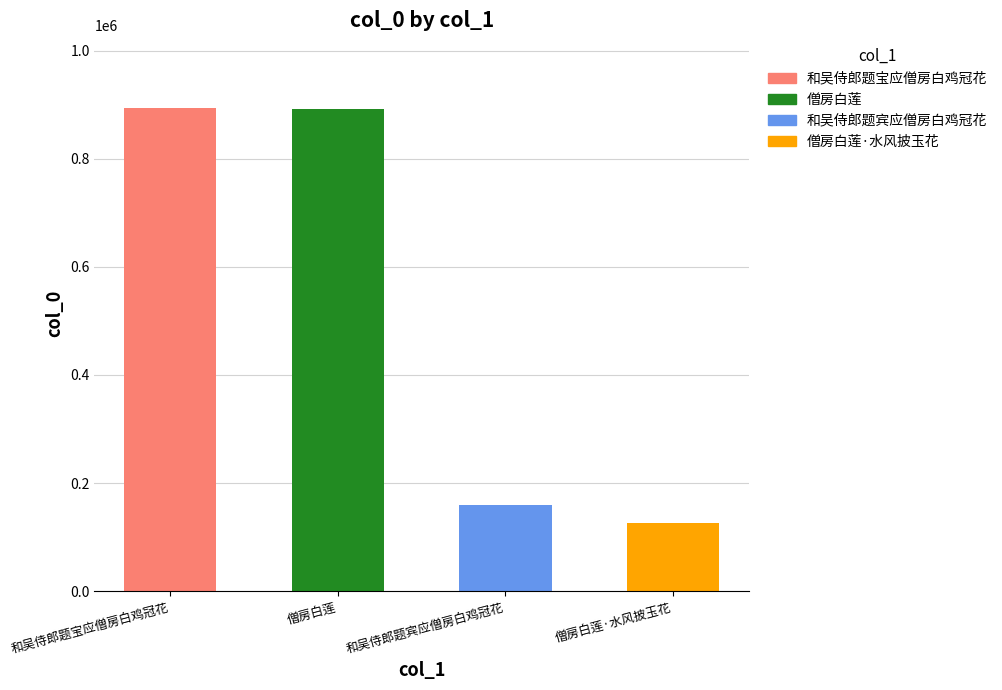

Which label corresponds to the smallest value in the chart?

僧房白莲·水风披玉花